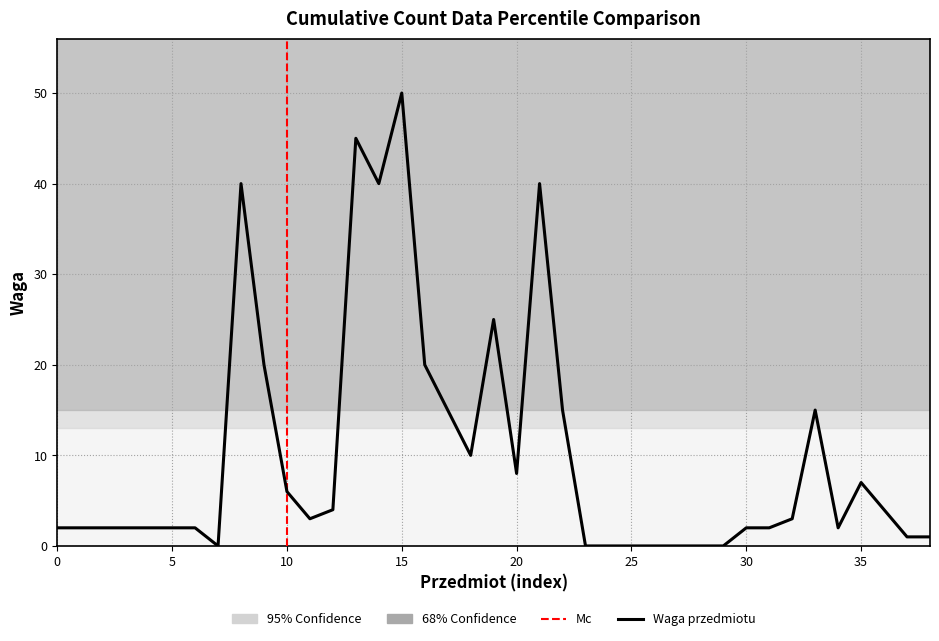

Is it true that the value at Płonące pięści Lin Mei is 1?

False